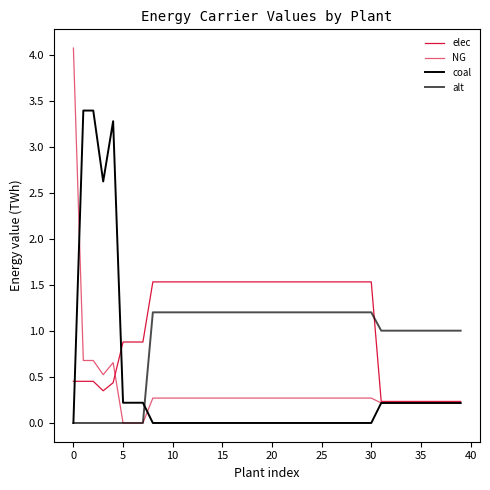

True or false: elec has more than 0 points higher than both neighbors.

True